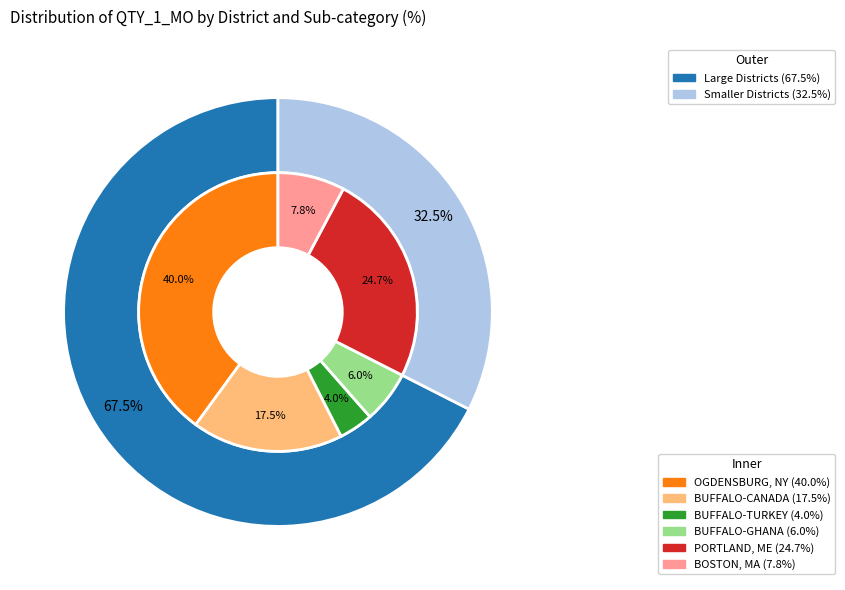

To the nearest percent, what portion does BUFFALO, NY represent?

22%